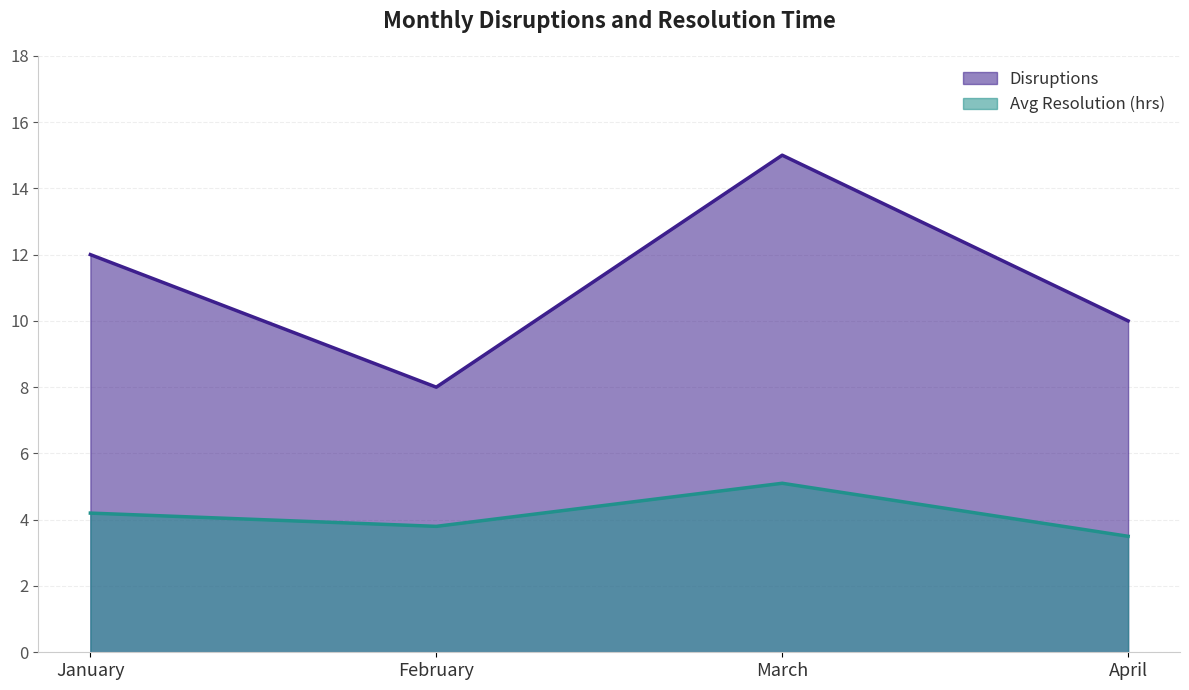

At which category does Disruptions reach its first local peak?

March